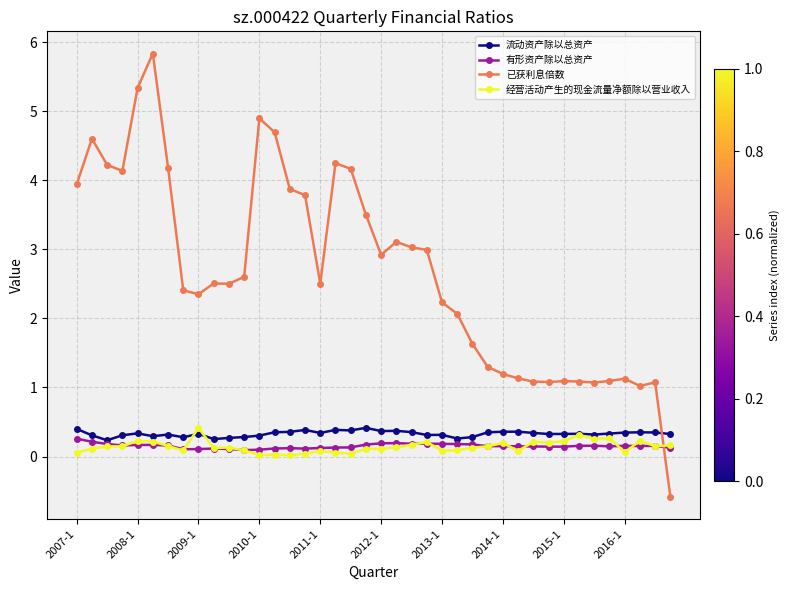

What are all the series names shown in the legend?

流动资产除以总资产, 有形资产除以总资产, 已获利息倍数, 经营活动产生的现金流量净额除以营业收入